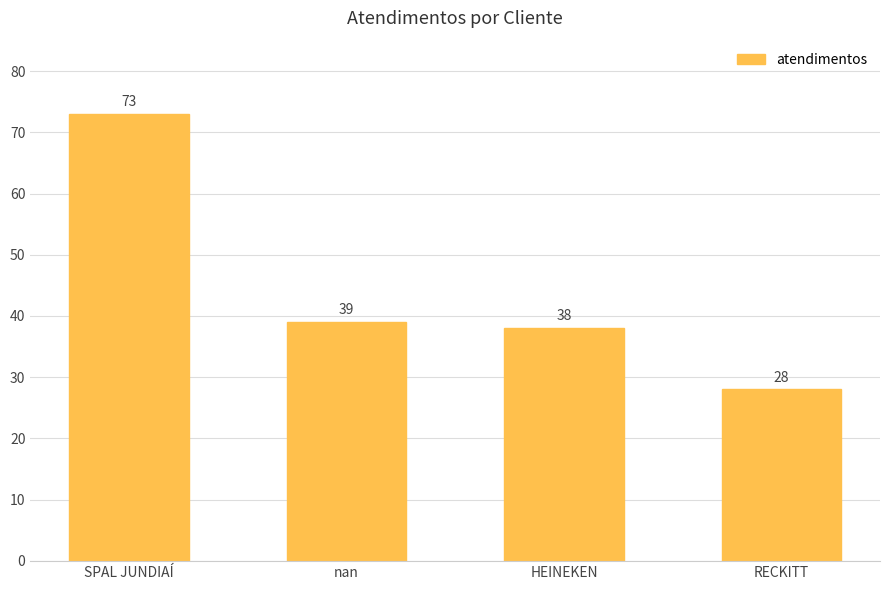

What is the difference between the maximum and minimum values?

45